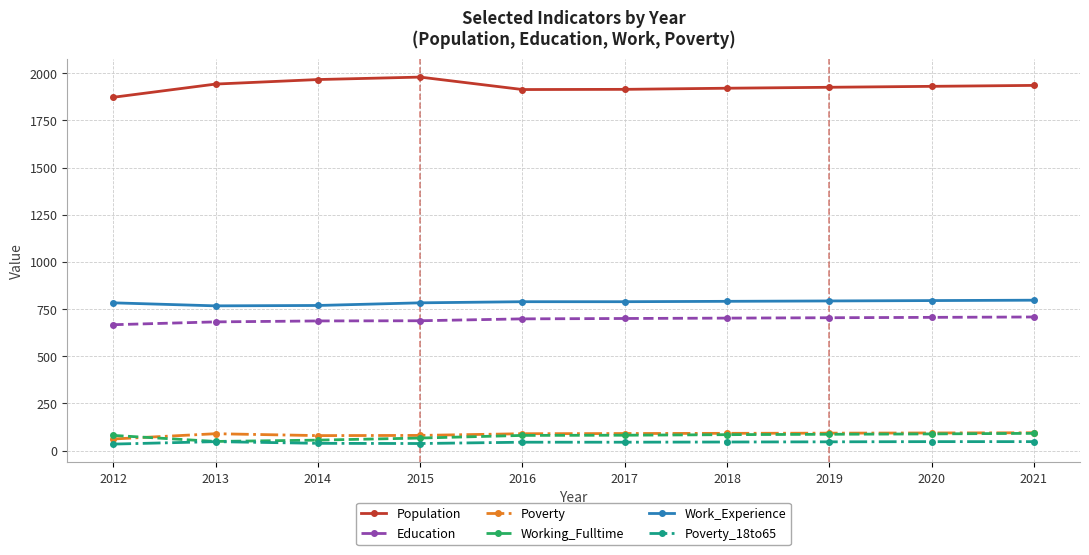

Which series has the largest range (max minus min)?

Population